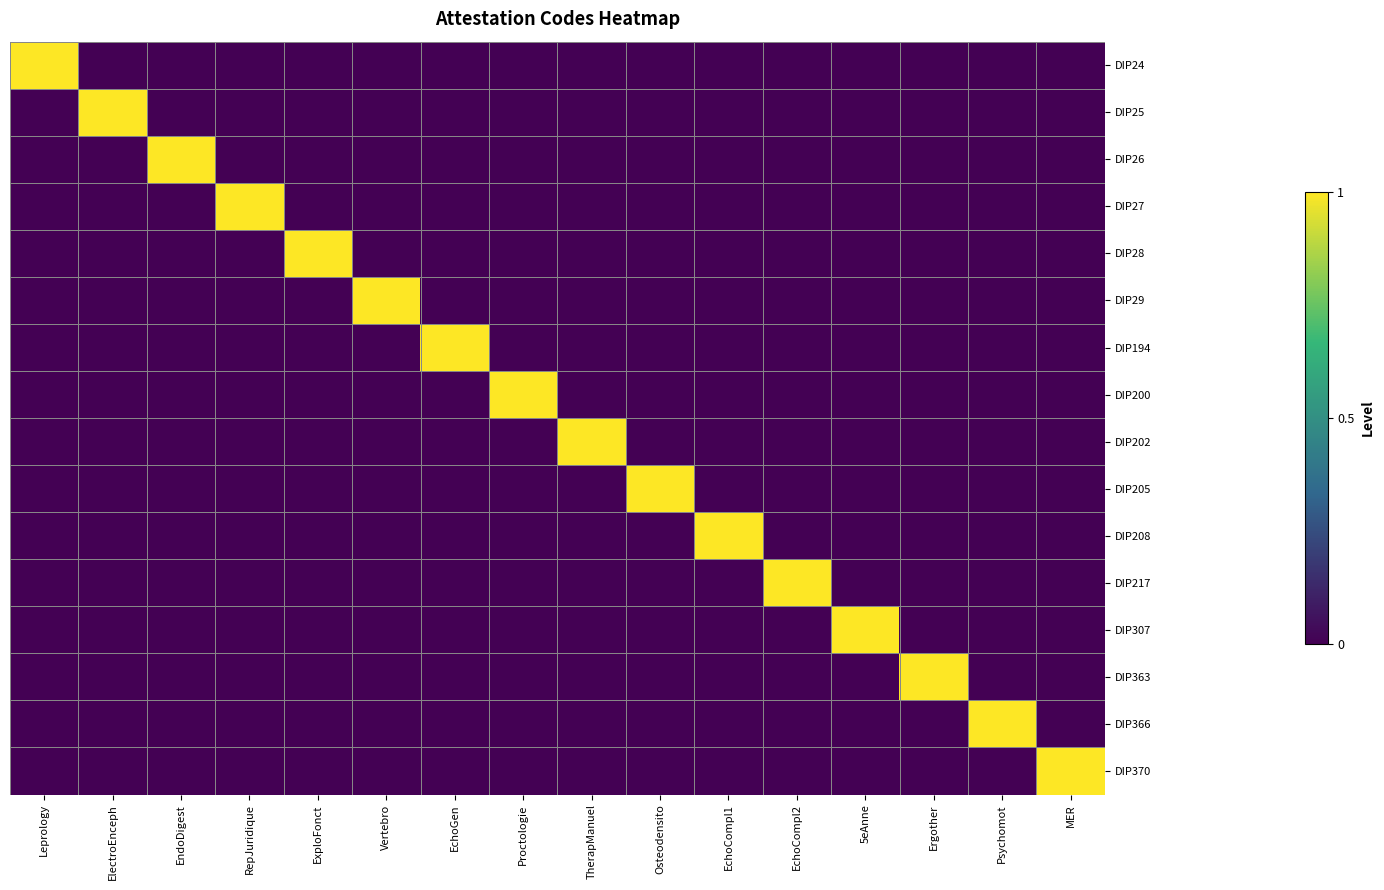

What is the spread (max minus min) of values at ExploFonct?

1